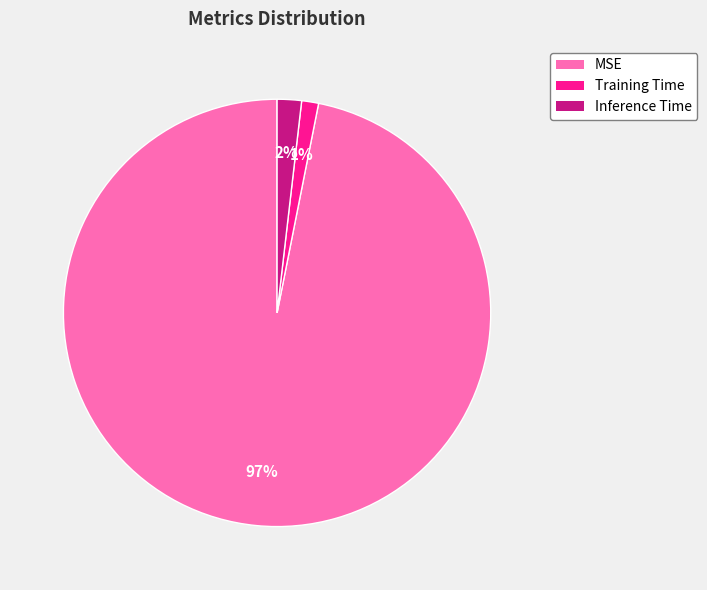

What is the smallest slice in the pie chart?

Training Time